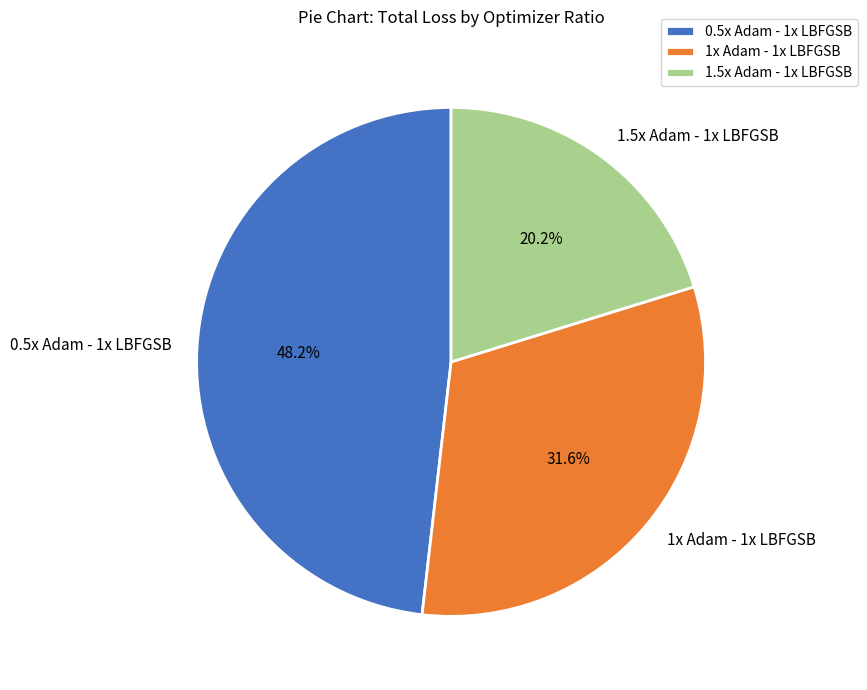

To the nearest percent, what is the difference between the 1.5x Adam - 1x LBFGSB and 0.5x Adam - 1x LBFGSB slice percentages?

28%